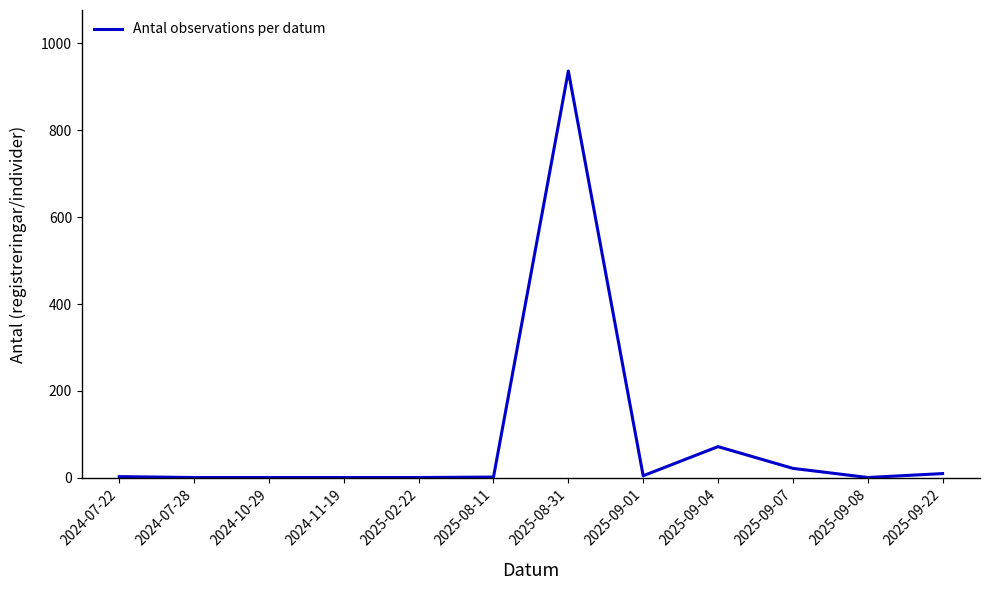

What is the average value?

88